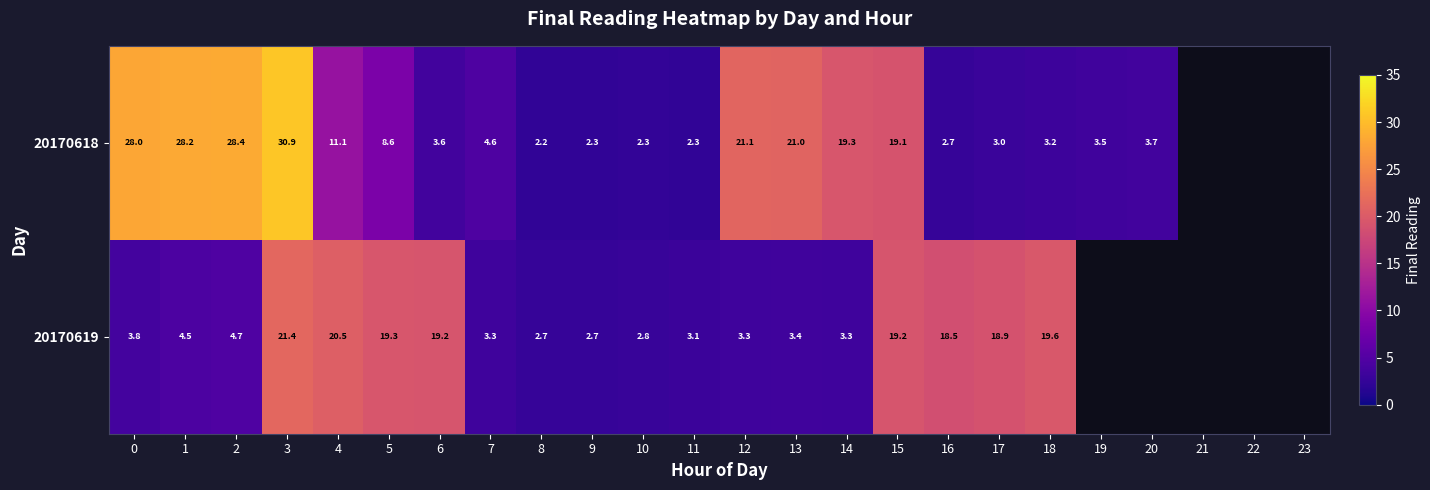

What is the difference between the highest and lowest values at 12?

17.8